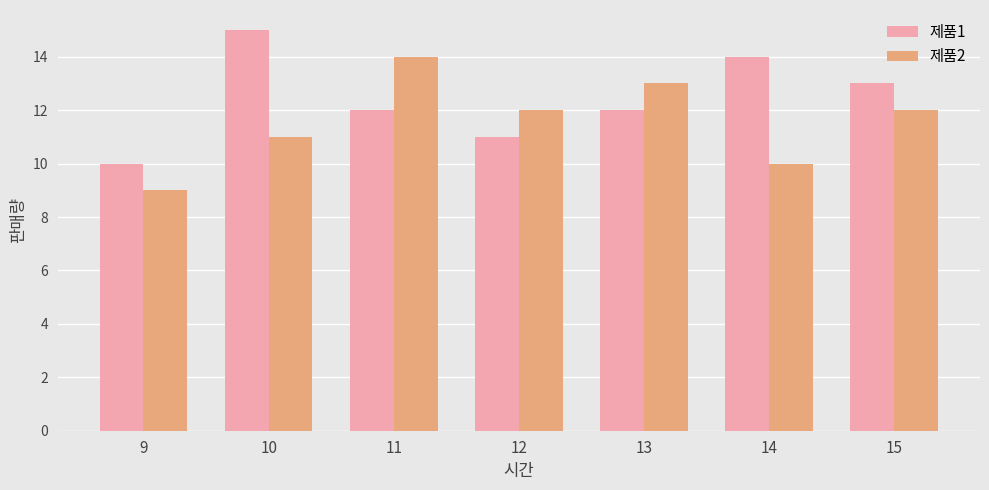

The value of 제품1 at 15 is 19. True or false?

False